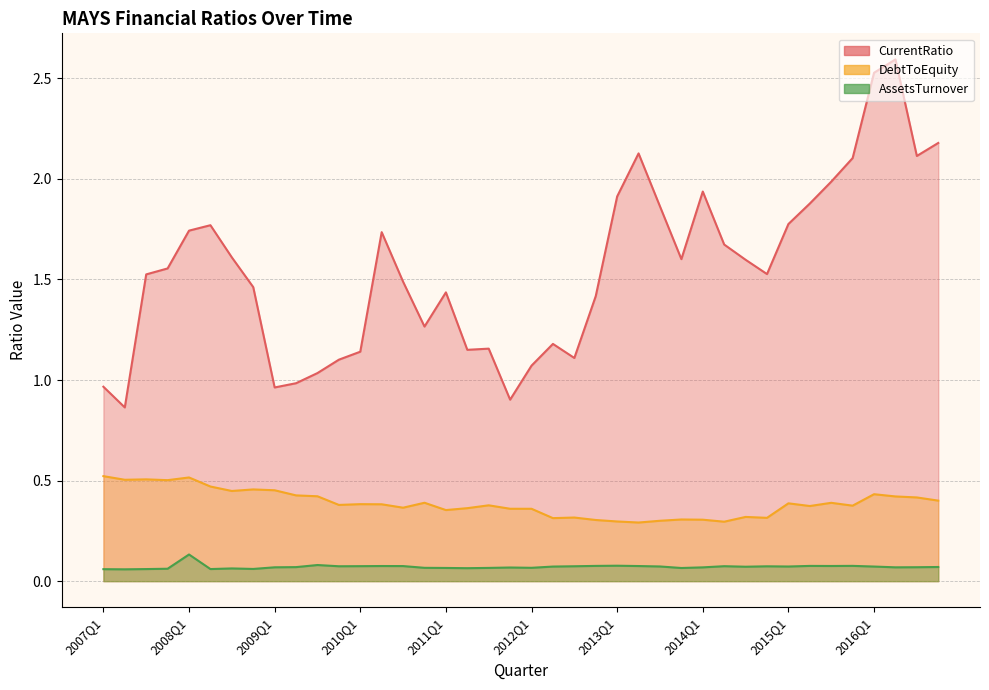

The value of DebtToEquity at 2013Q1 is 0.4. True or false?

False